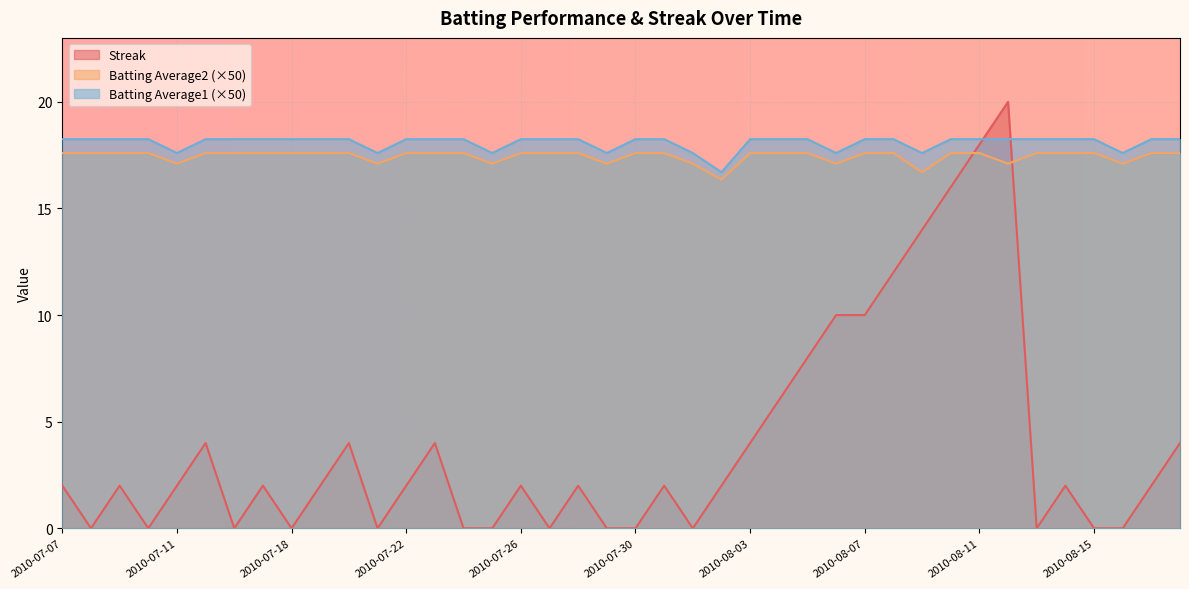

At which label does Batting Average2 first exceed 17?

2010-07-07